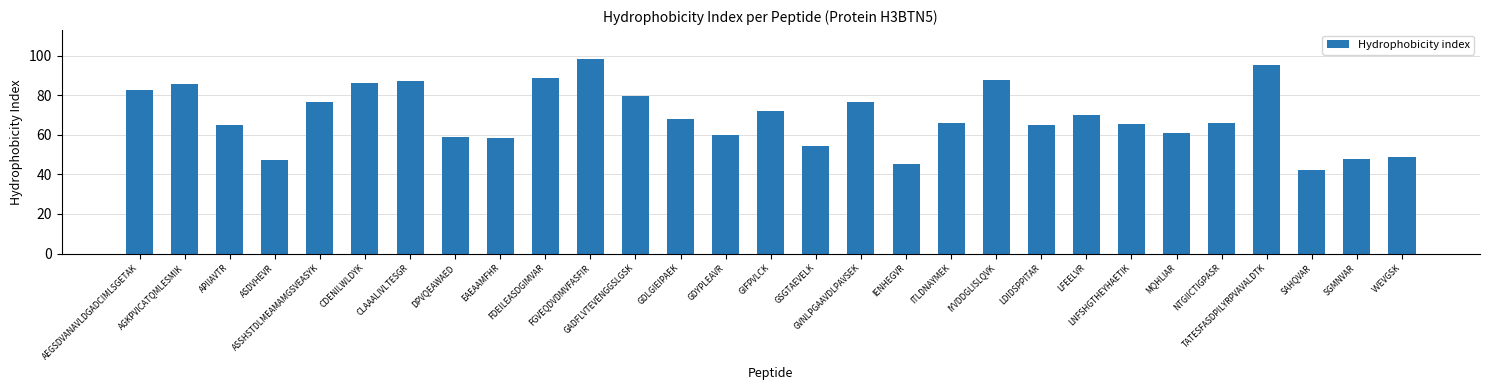

The chart shows a value of 60.1 at GDYPLEAVR. True or false?

True